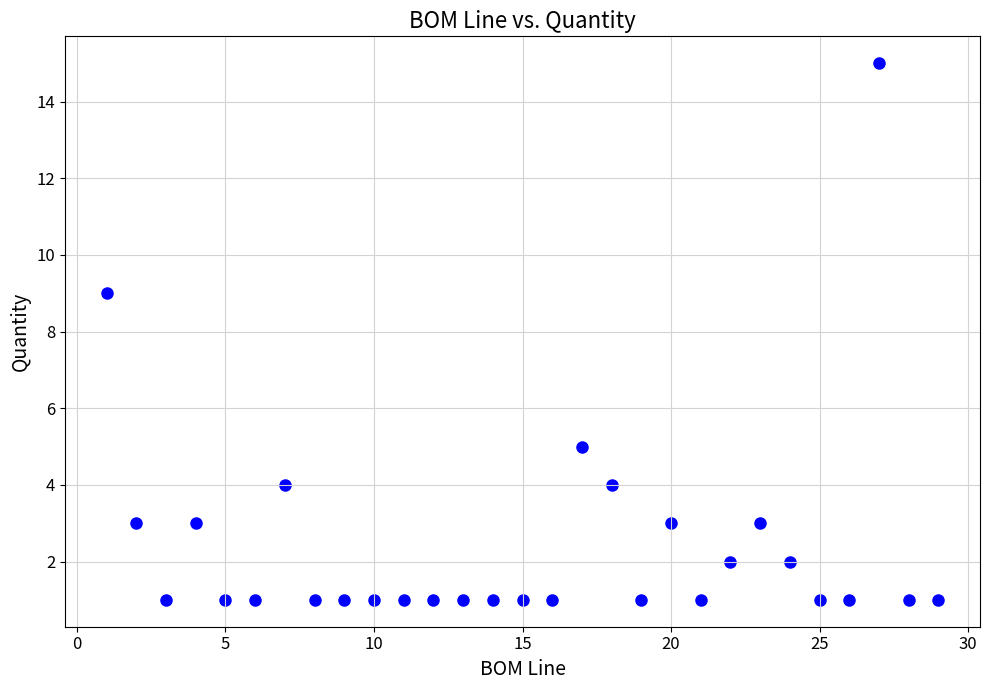

What Y value in the scatter plot is closest to 8?

9